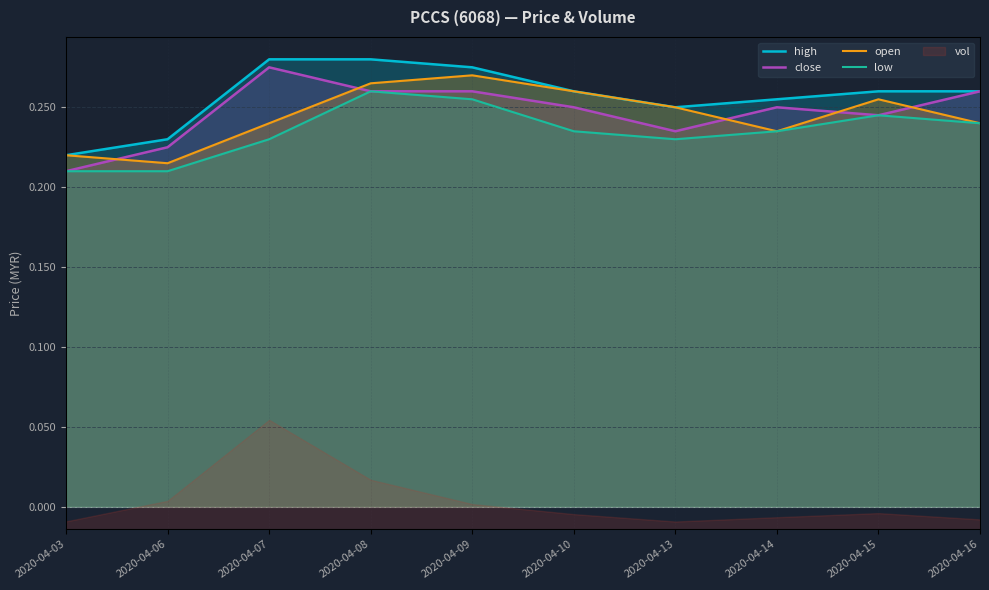

Which series ends up on top after the final intersection of close and open?

close